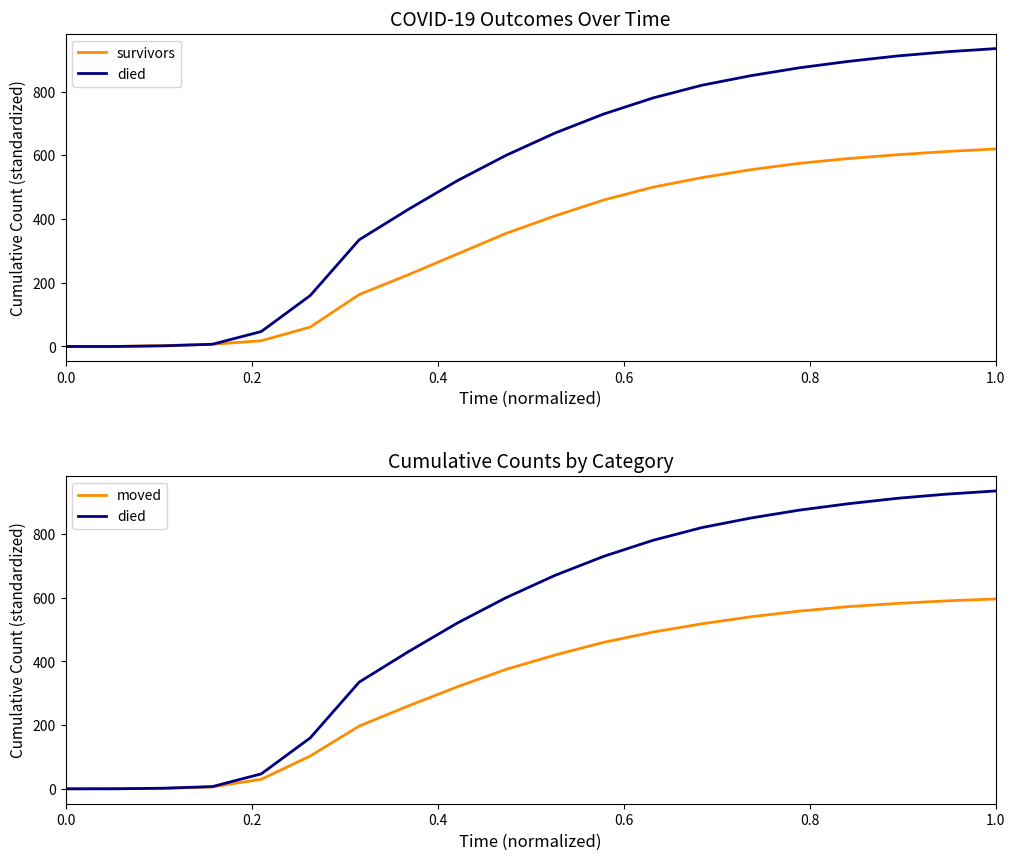

Which category has the highest value in the moved series?

19